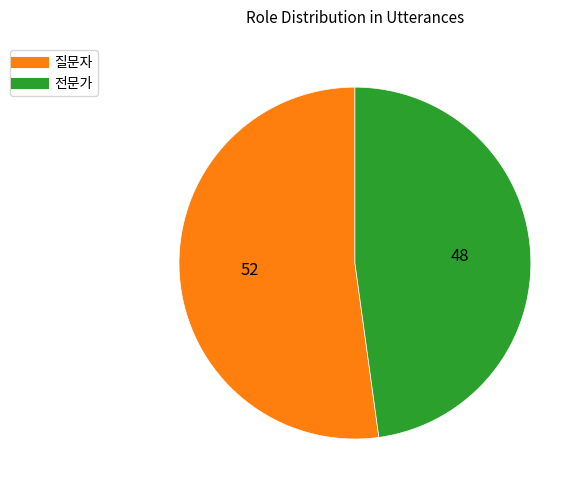

Count the number of slices in the pie.

2